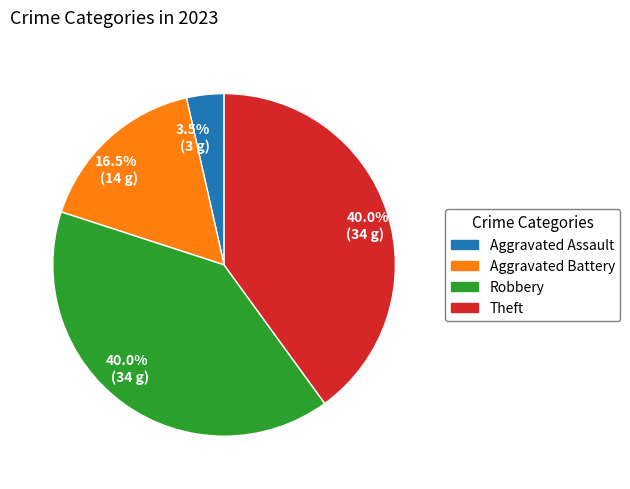

To the nearest percent, what is the difference between the largest and smallest slice percentages?

36%